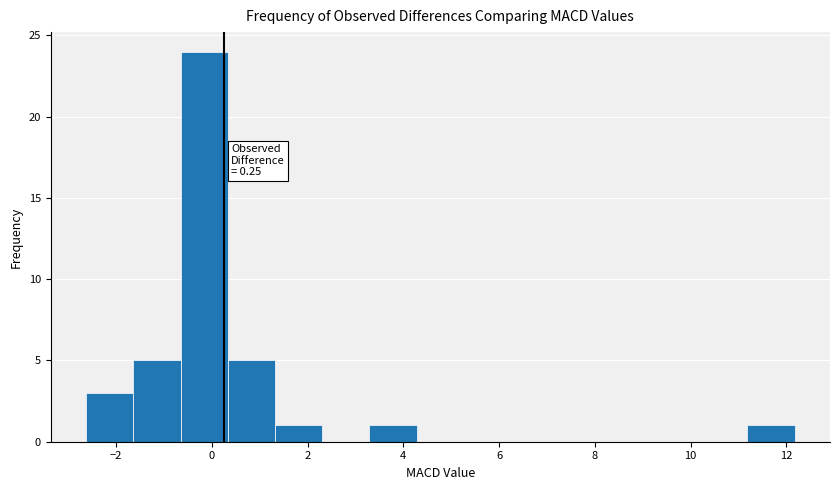

Over which range of the x-axis is the bar tallest?

-0.6 to 0.4